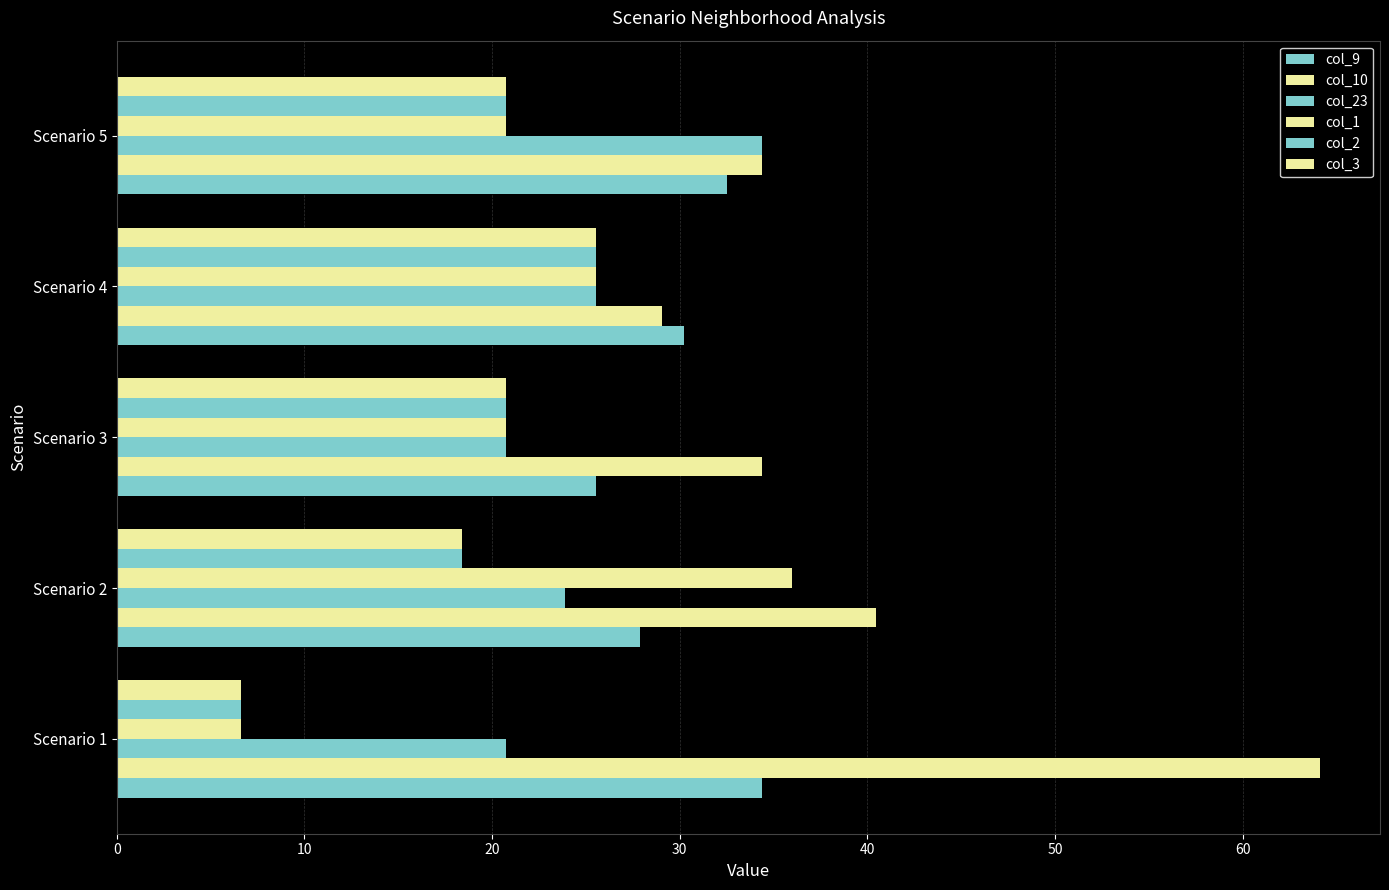

How many data points does each series have?

5